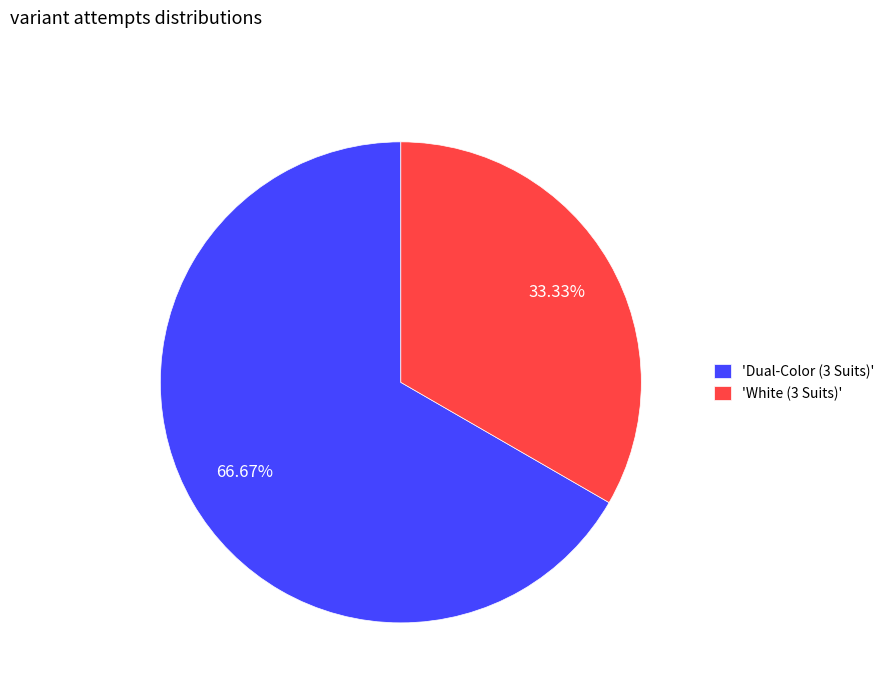

To the nearest percent, what is the average slice percentage?

50%